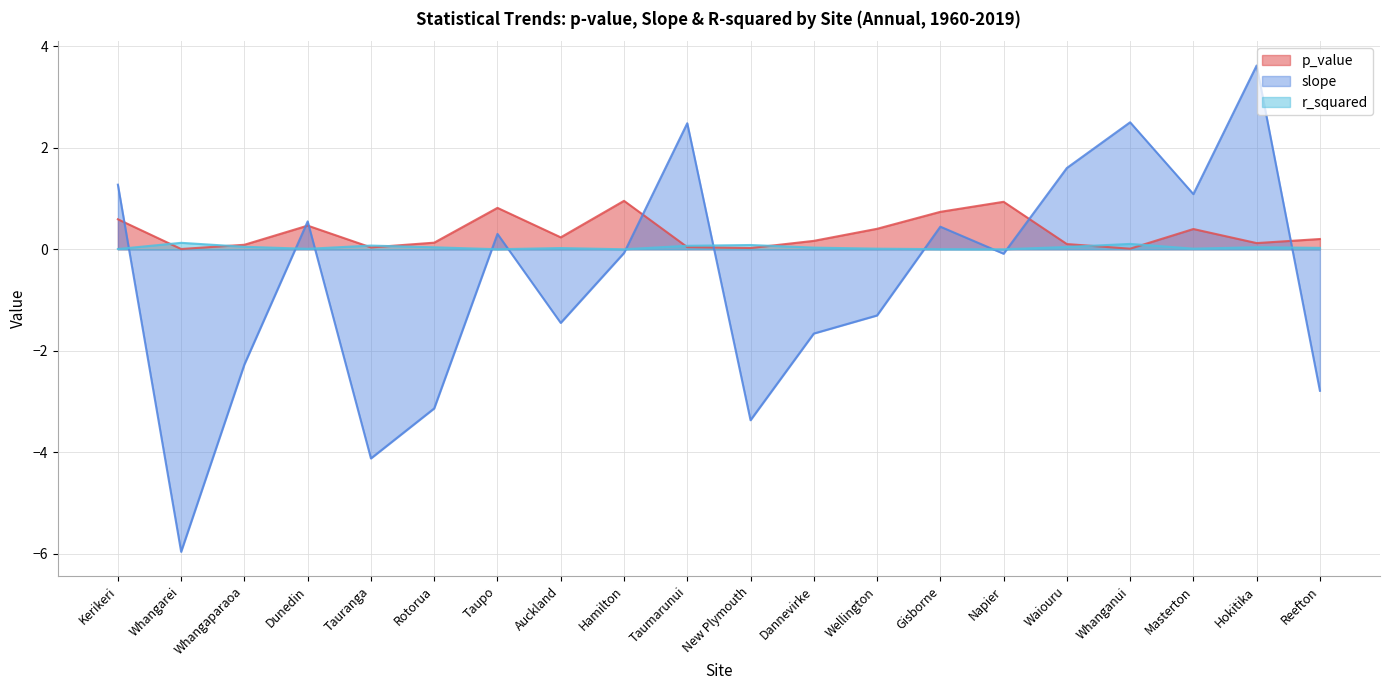

At which category is the sum across all series the highest?

Hokitika